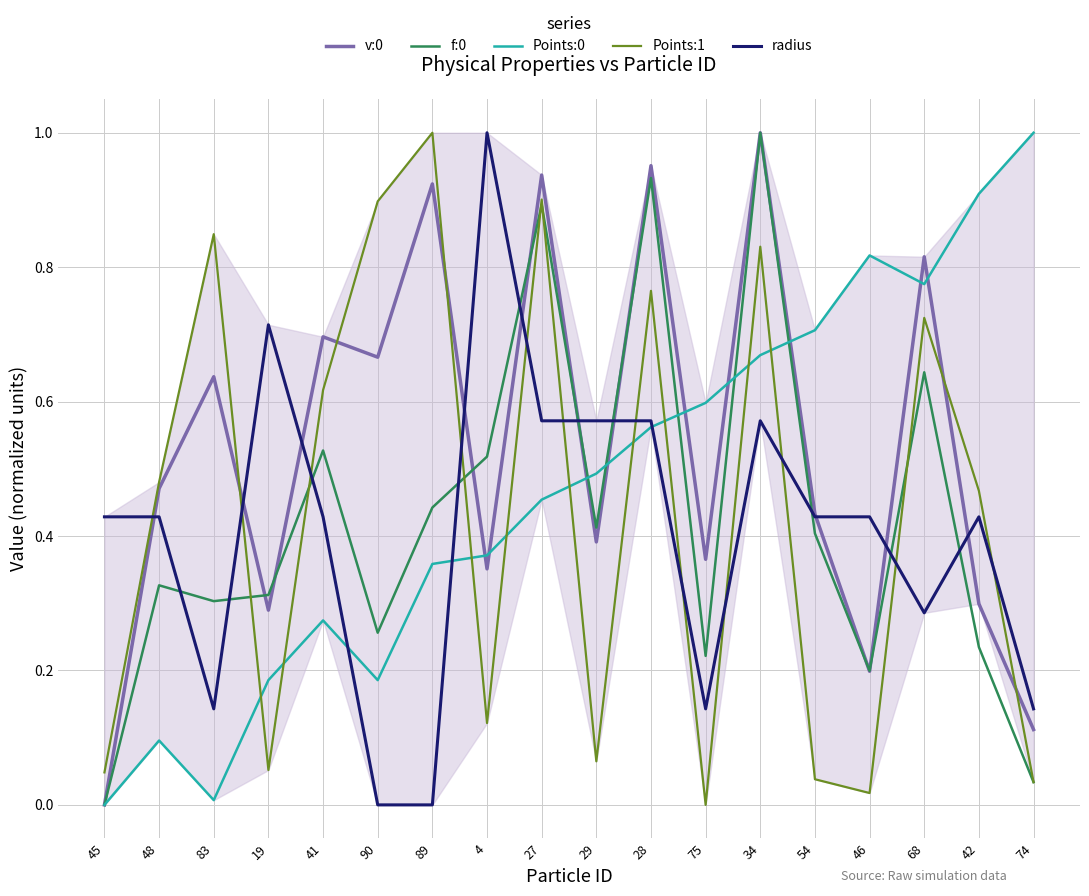

Reading left to right, list all the values displayed in this chart.

v:0: 45=0.0	48=0.5	83=0.6	19=0.3	41=0.7	90=0.7	89=0.9	4=0.4	27=0.9	29=0.4	28=1.0	75=0.4	34=1.0	54=0.4	46=0.2	68=0.8	42=0.3	74=0.1
f:0: 45=0.0	48=0.3	83=0.3	19=0.3	41=0.5	90=0.3	89=0.4	4=0.5	27=0.9	29=0.4	28=0.9	75=0.2	34=1.0	54=0.4	46=0.2	68=0.6	42=0.2	74=0.0
Points:0: 45=0.0	48=0.1	83=0.0	19=0.2	41=0.3	90=0.2	89=0.4	4=0.4	27=0.5	29=0.5	28=0.6	75=0.6	34=0.7	54=0.7	46=0.8	68=0.8	42=0.9	74=1.0
Points:1: 45=0.0	48=0.5	83=0.8	19=0.1	41=0.6	90=0.9	89=1.0	4=0.1	27=0.9	29=0.1	28=0.8	75=0.0	34=0.8	54=0.0	46=0.0	68=0.7	42=0.5	74=0.0
radius: 45=0.4	48=0.4	83=0.1	19=0.7	41=0.4	90=0.0	89=0.0	4=1.0	27=0.6	29=0.6	28=0.6	75=0.1	34=0.6	54=0.4	46=0.4	68=0.3	42=0.4	74=0.1